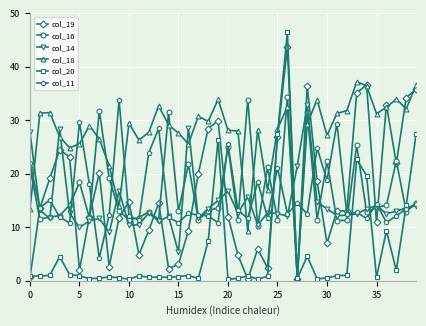

True or false: col_18 and col_14 intersect in this chart.

True